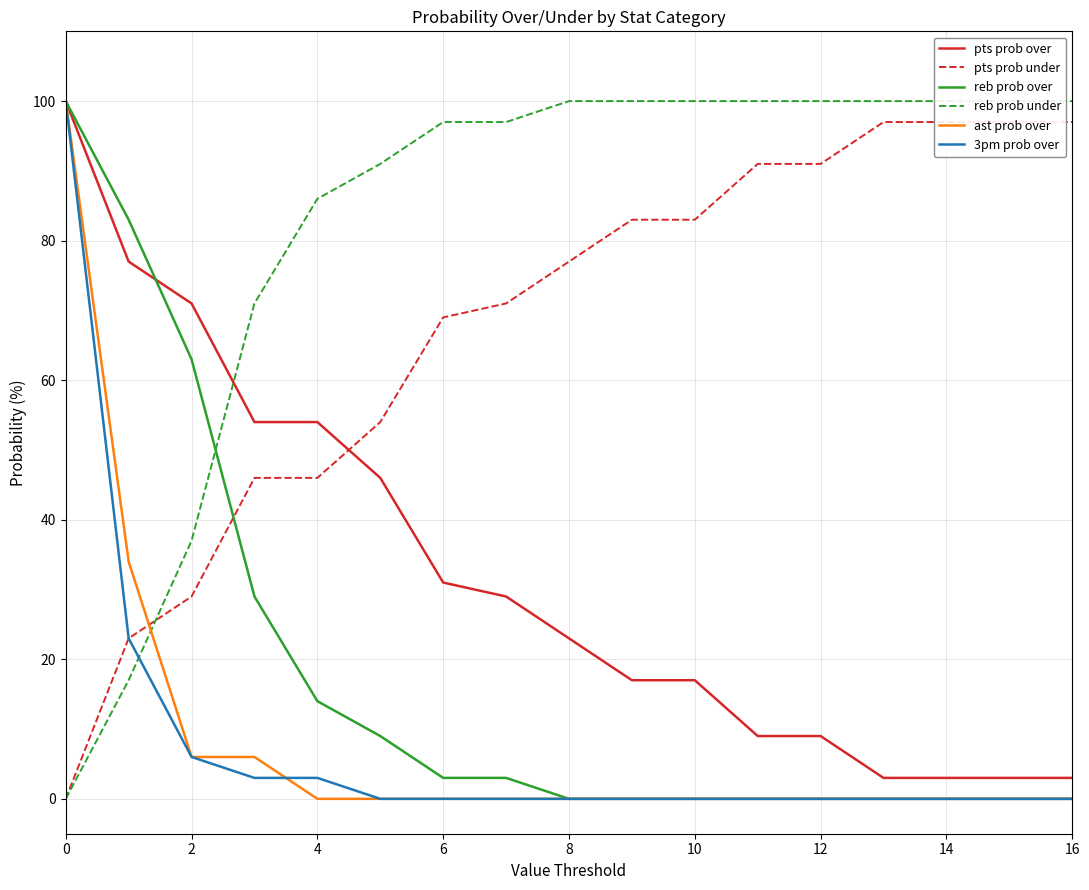

The value of reb prob under at 11 is 100. True or false?

True